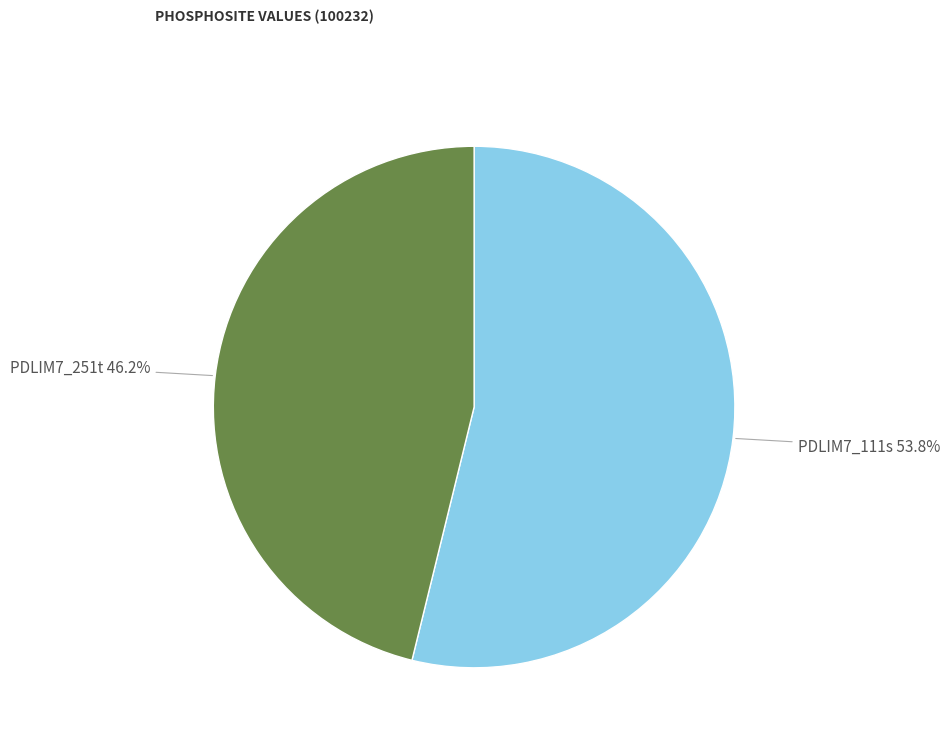

What percentage do PDLIM7_111s and PDLIM7_251t together represent?

100.0%